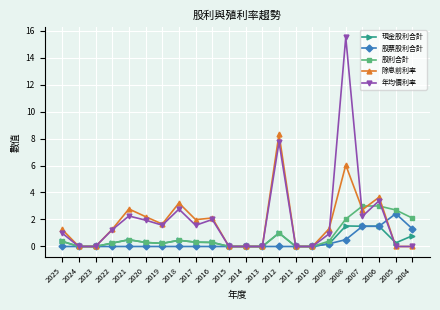

True or false: 除息前利率 has more than 0 points higher than both neighbors.

True